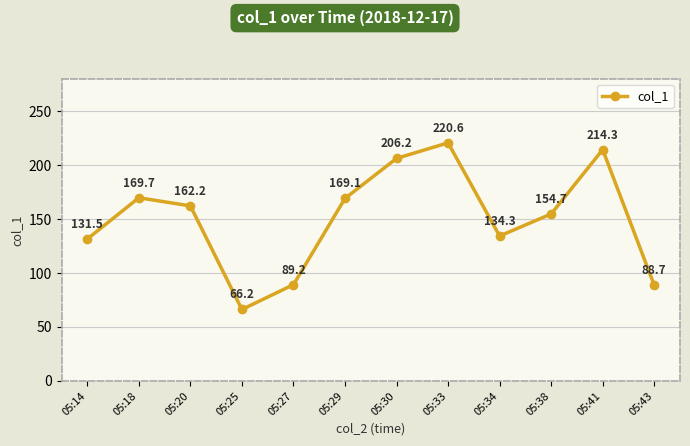

The value at 05:25 is 66.2. True or false?

True